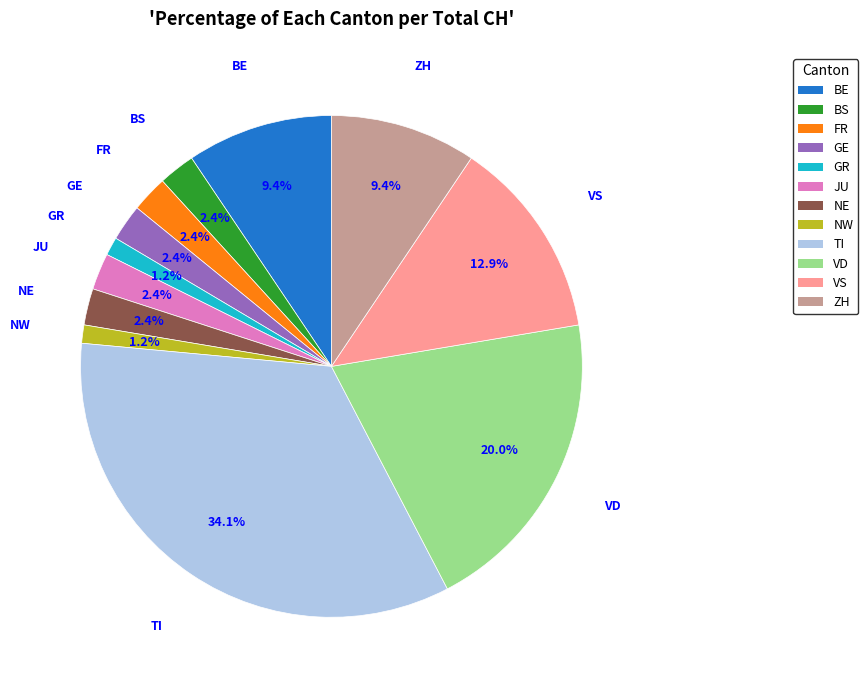

What is the largest slice in the pie chart?

TI